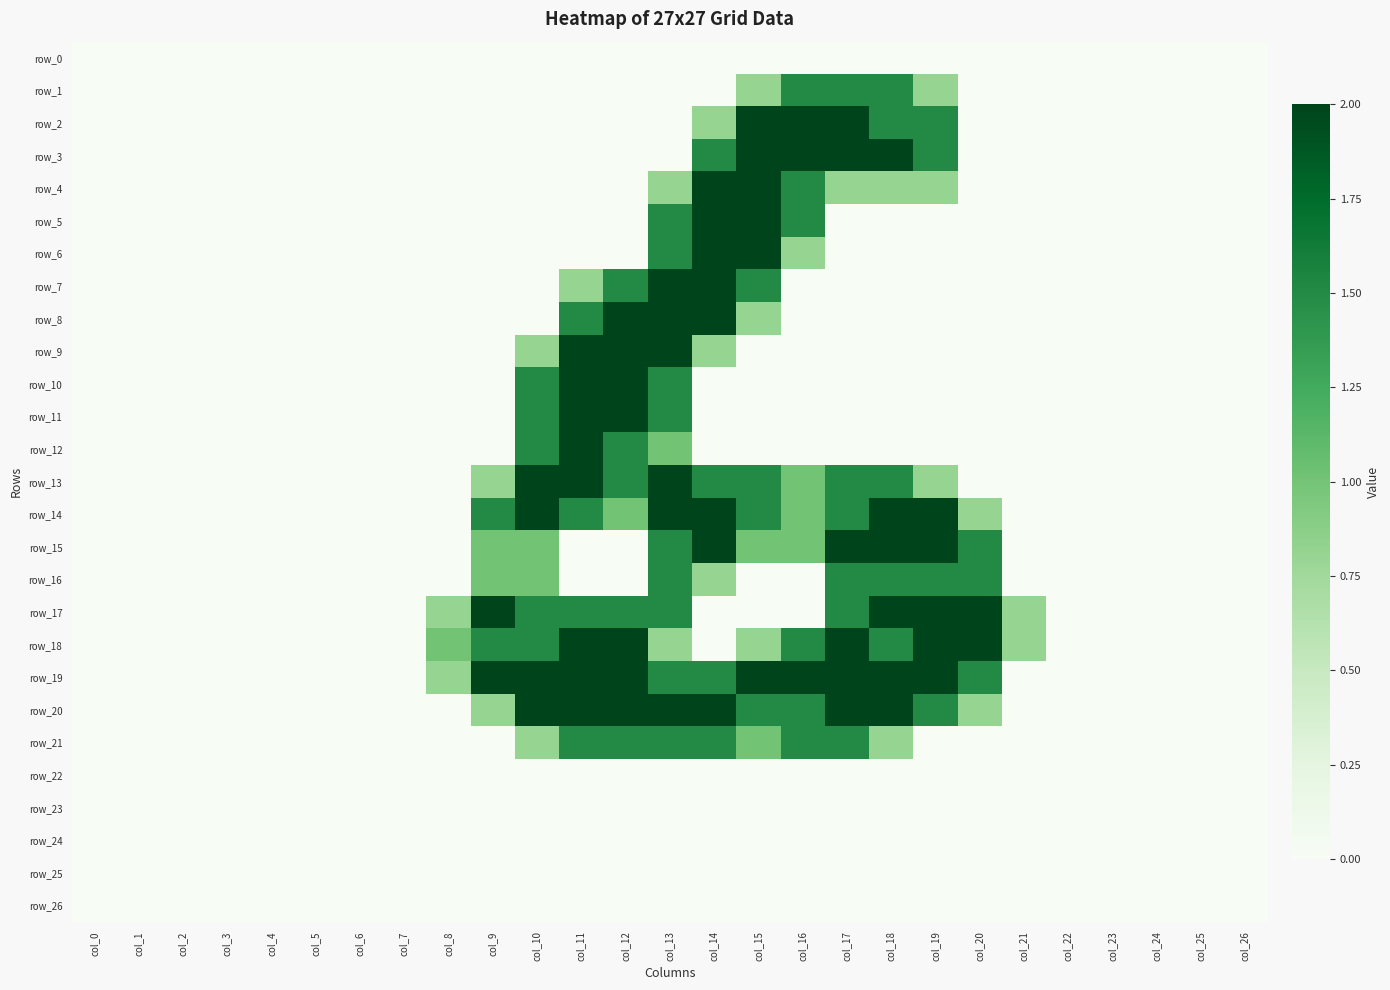

Is it true that row_18 equals -1.2 at col_4?

False